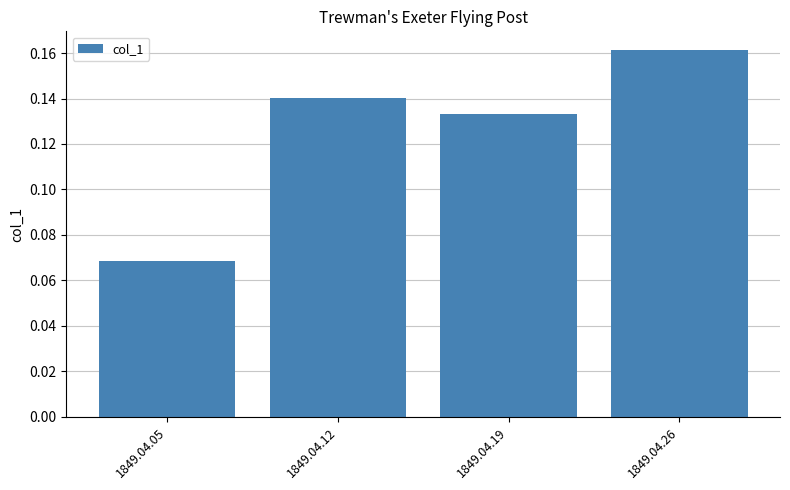

At which category does the chart reach its minimum across all series?

1849.04.05